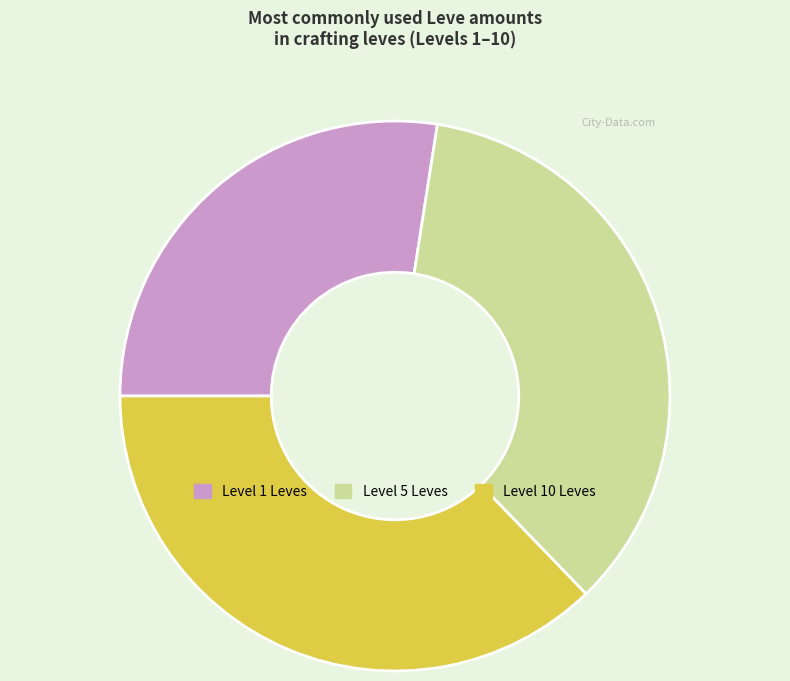

Does any single category account for the majority?

No